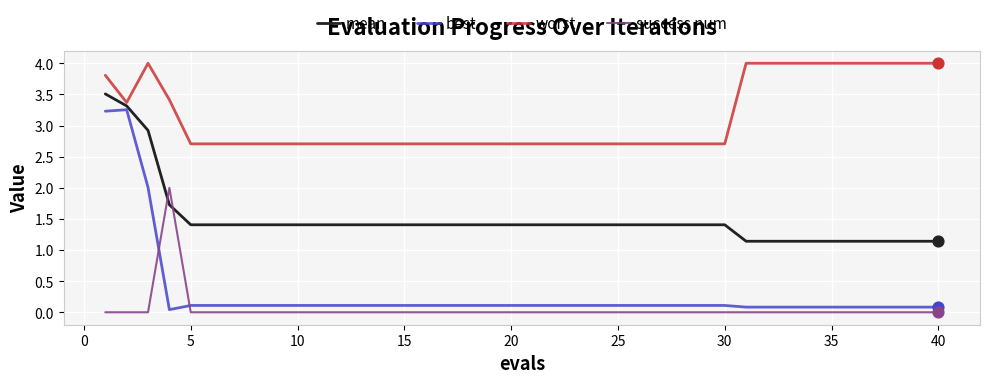

Which series has the largest total across all categories?

worst